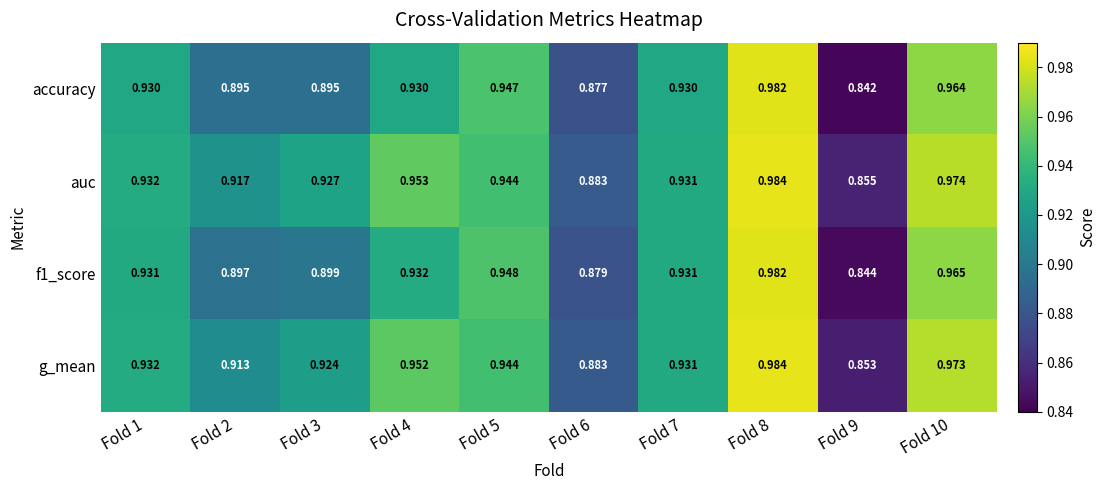

Is the value of g_mean at Fold 2 greater than the value of f1_score at Fold 1?

No